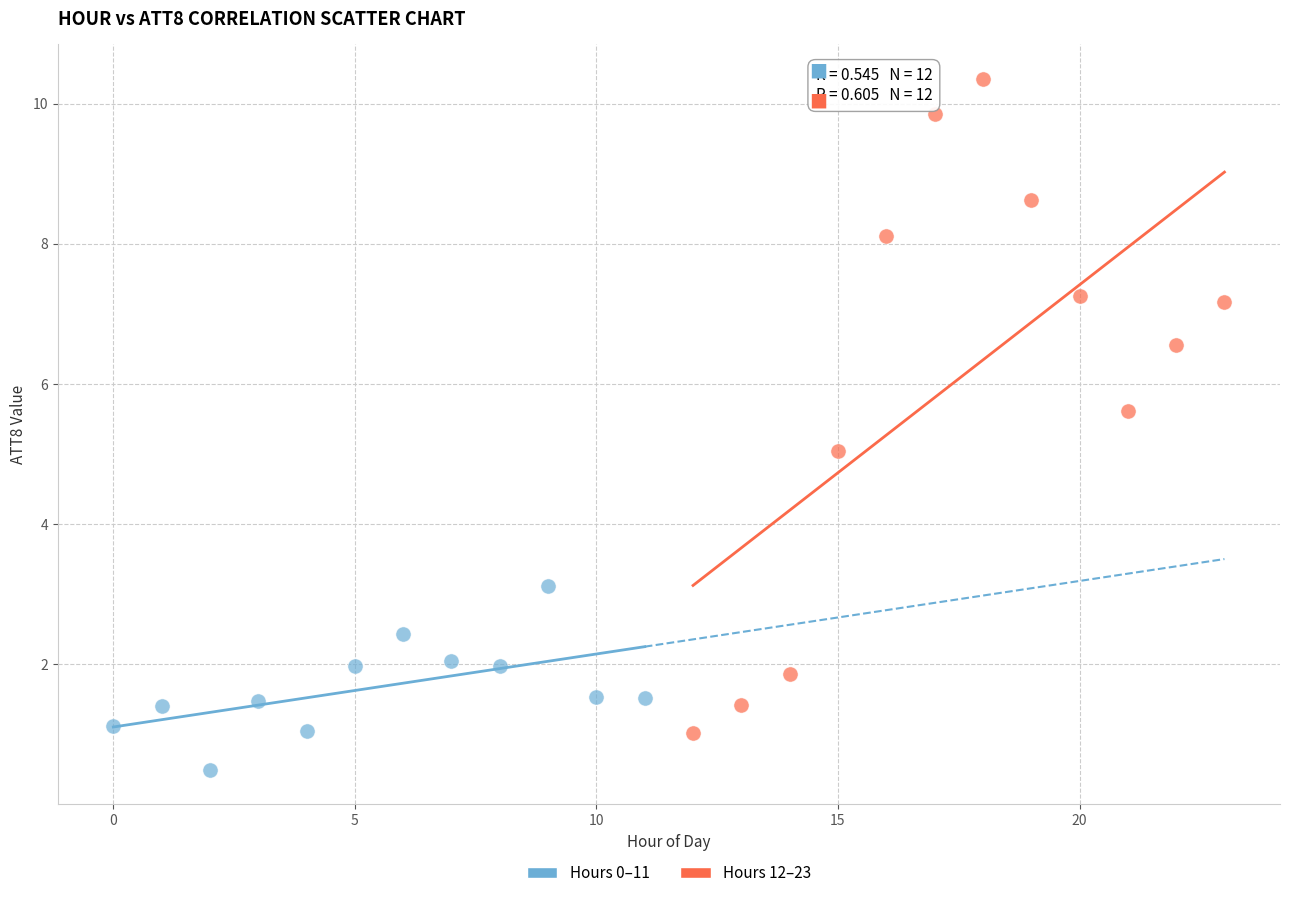

Which series reaches the maximum Y coordinate?

Hours 12–23